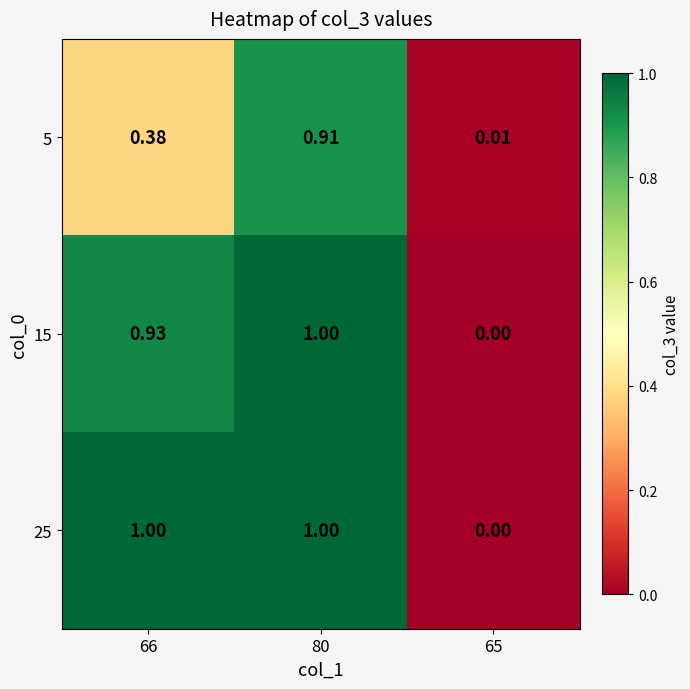

At 66, list the series in order from smallest to largest.

5, 15, 25